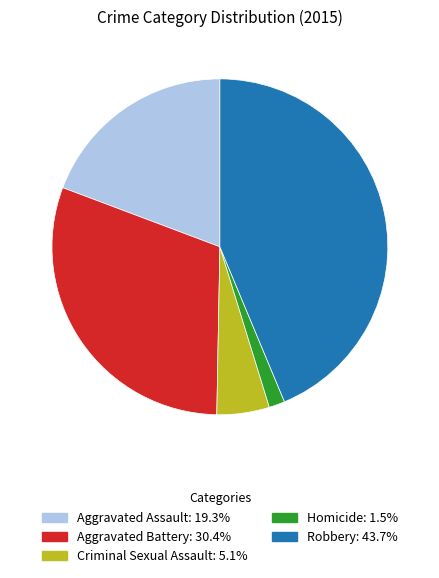

Does any single category account for the majority?

No